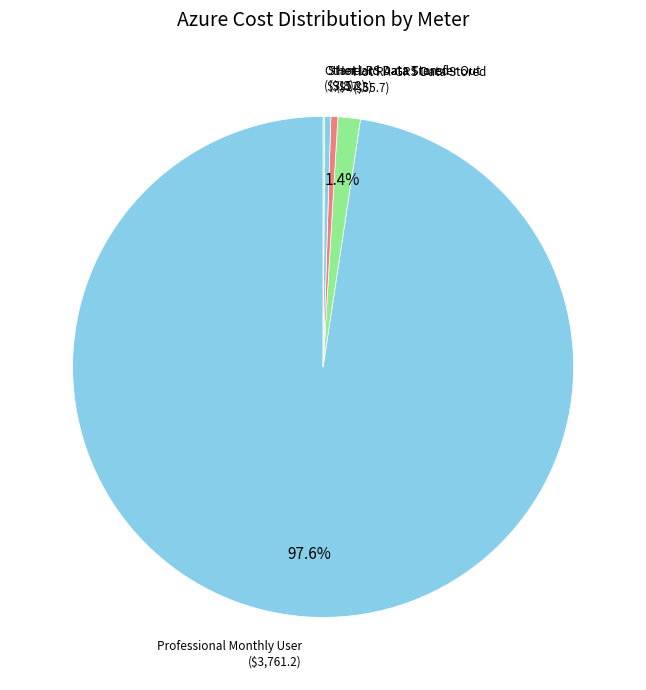

Which slice represents more than half of the pie?

Professional Monthly User